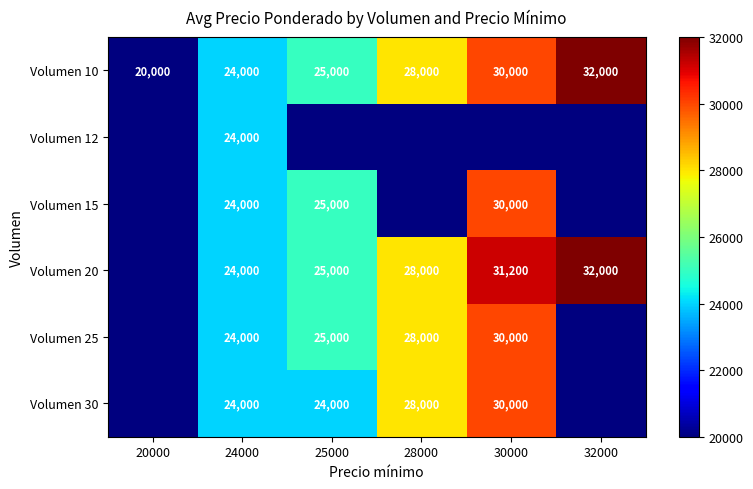

At which category is the sum across all series the highest?

30000